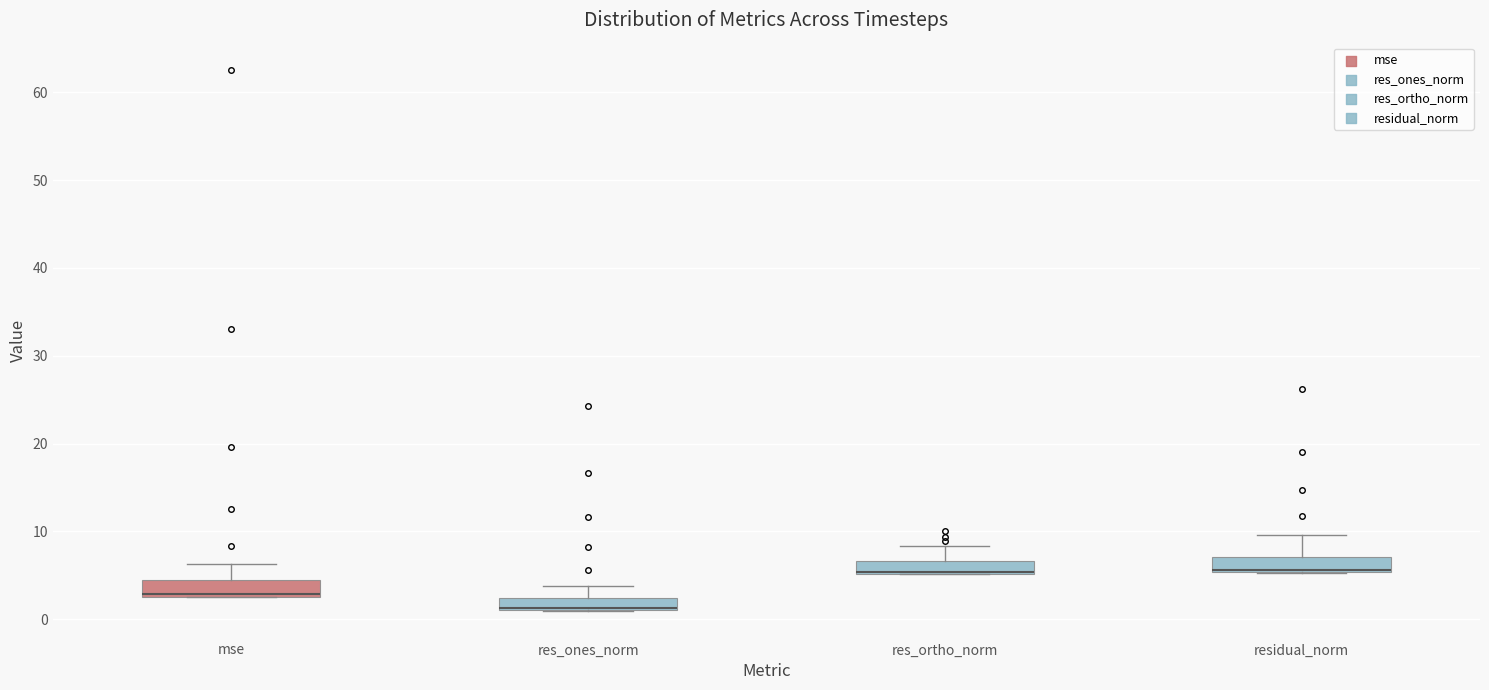

Where does the upper whisker of the box for res_ortho_norm end on the y-axis? The values are not printed on the chart, so give them approximately, as read against the axis.

8